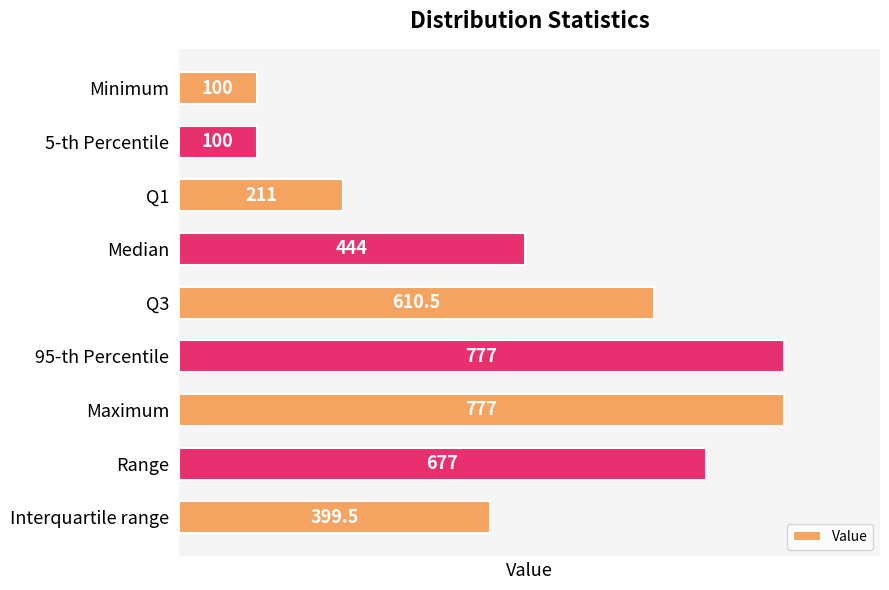

What is the ratio of the value at Interquartile range to the value at Minimum?

4.0